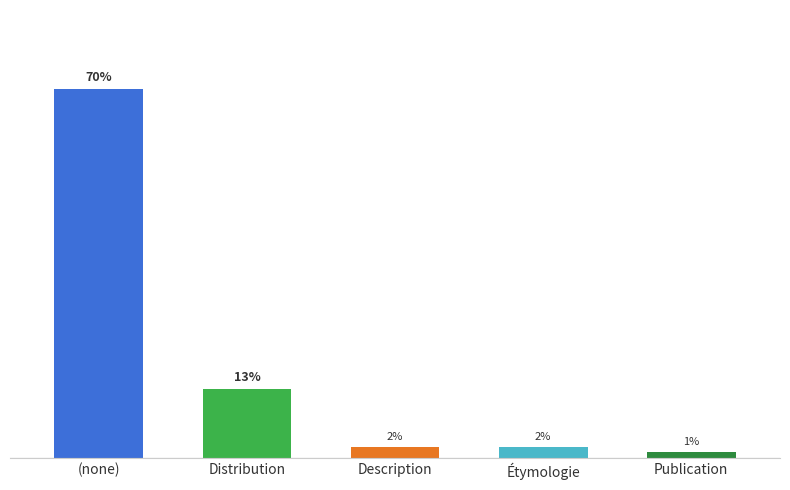

Which has a higher value, Description or Distribution?

Distribution